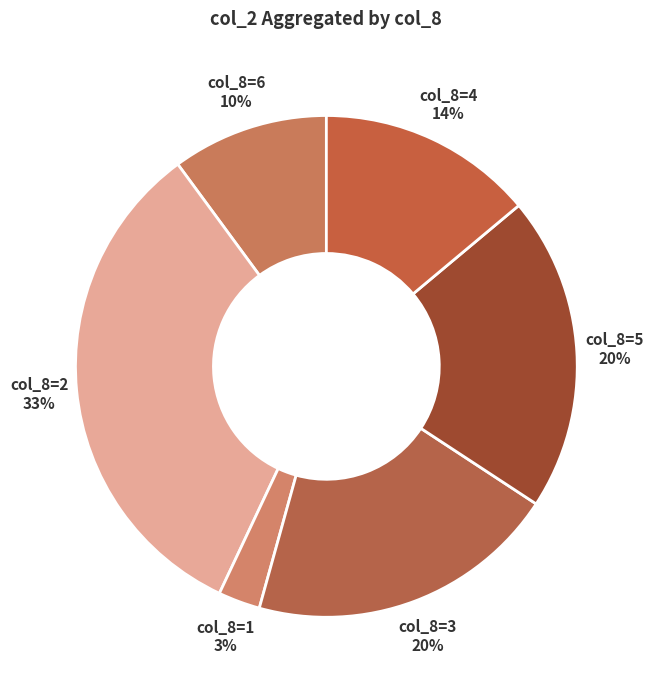

How many segments does this pie chart have?

6